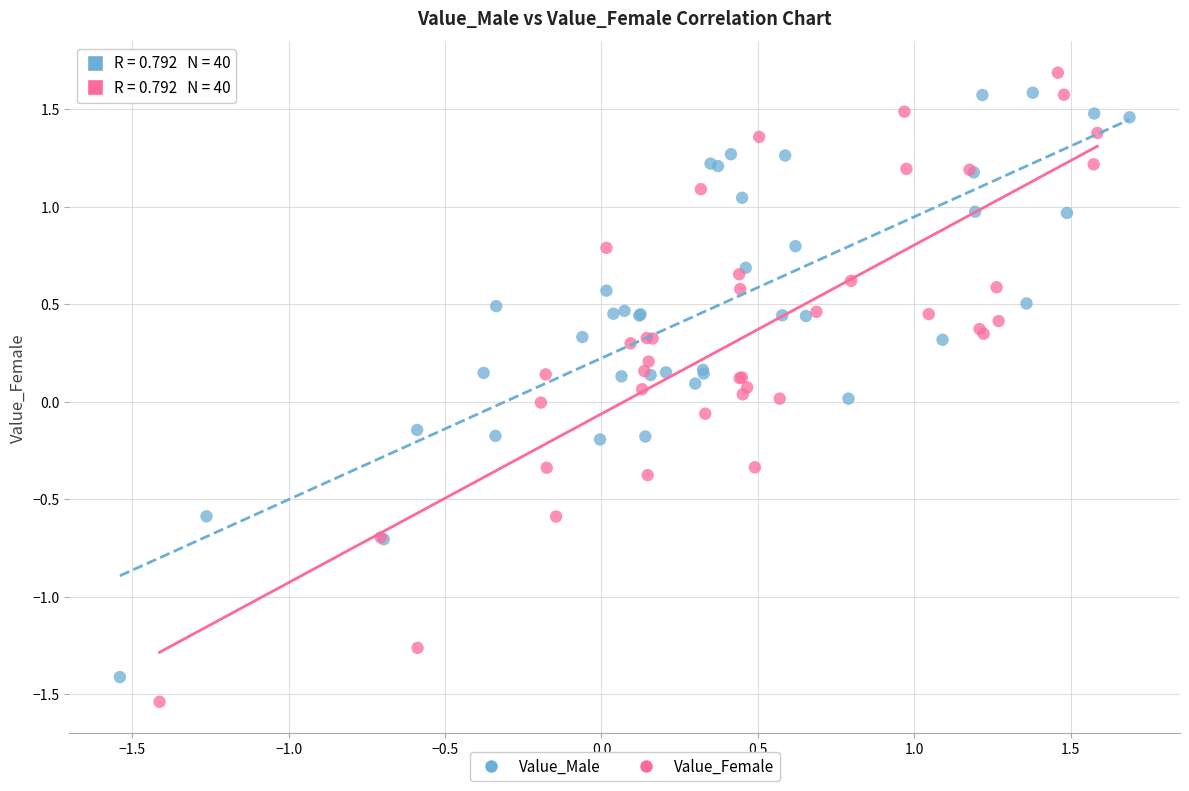

Which series has the largest Y range (max minus min)?

Value_Female